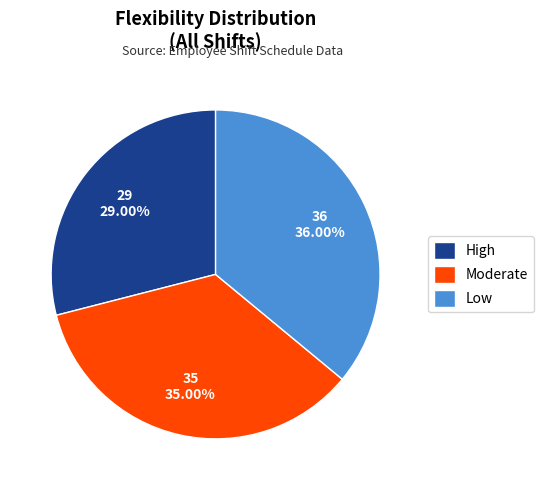

Does any single category account for the majority?

No